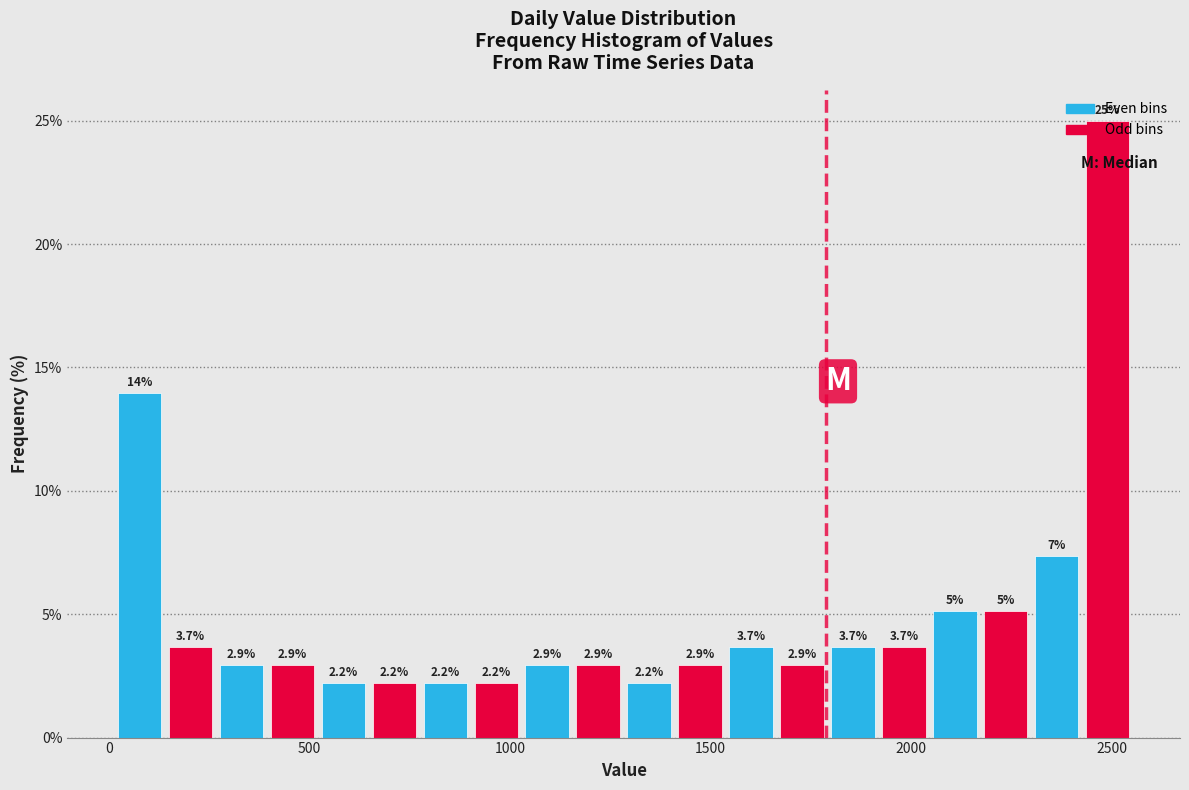

Read against the x-axis, roughly where is the centre of the tallest bar?

2500